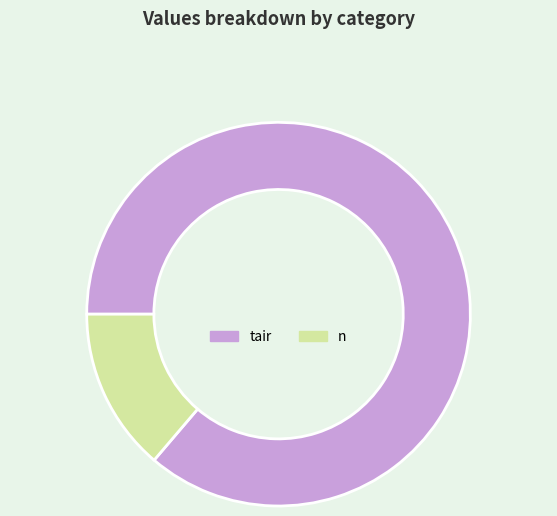

Does tair account for over 50% of the chart?

Yes